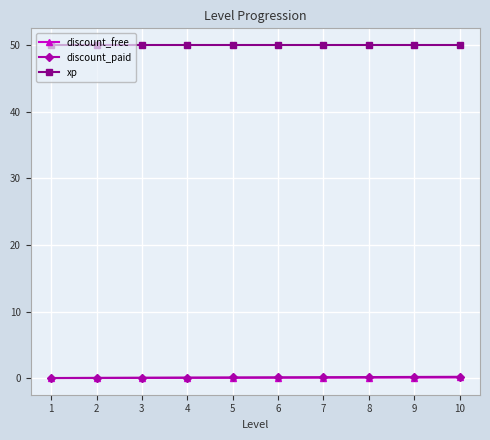

What is the highest value of the discount_free series?

0.1